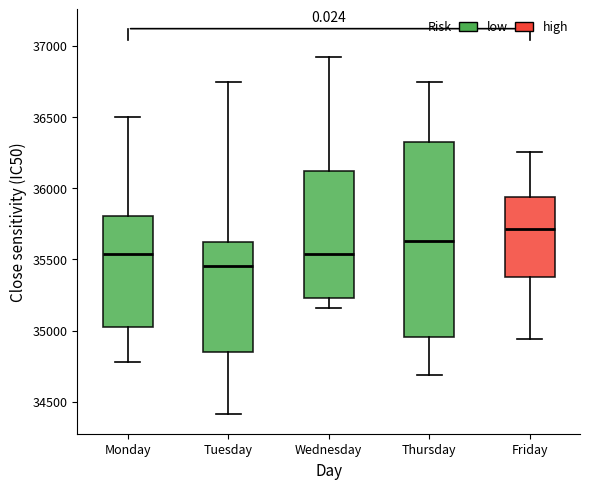

Which box's median line is the lowest?

Tuesday